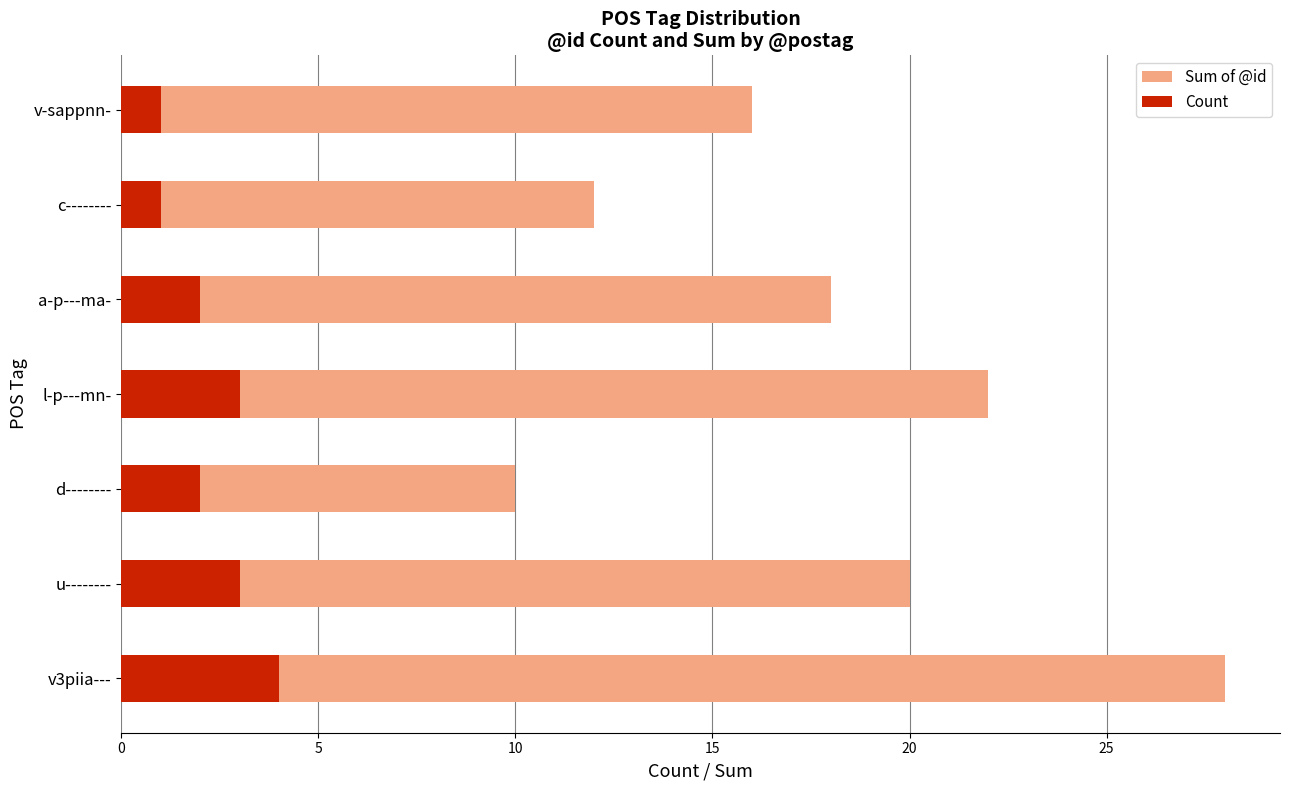

What is the difference between the second highest and minimum values in the Count series?

2